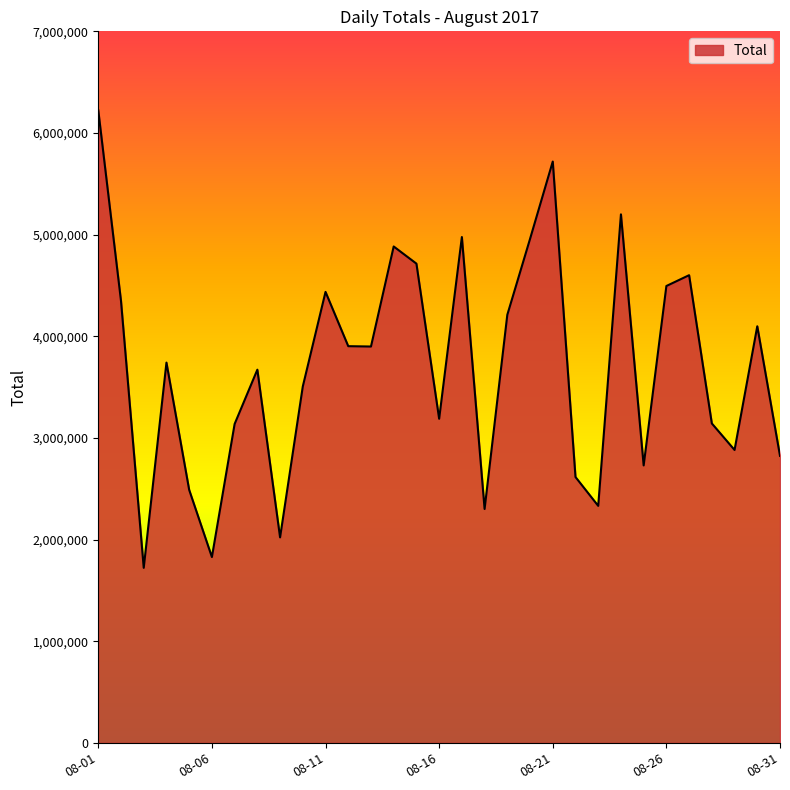

What is the sum of all values?

114791190